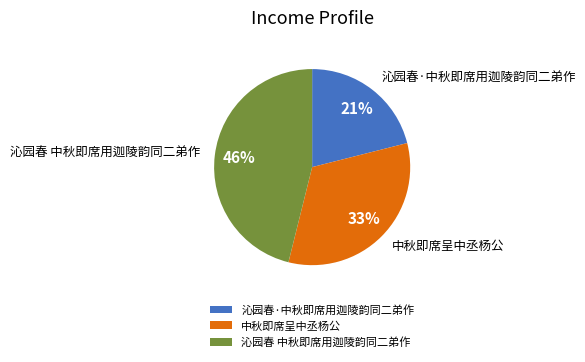

Is there any slice that represents more than half of the pie?

No